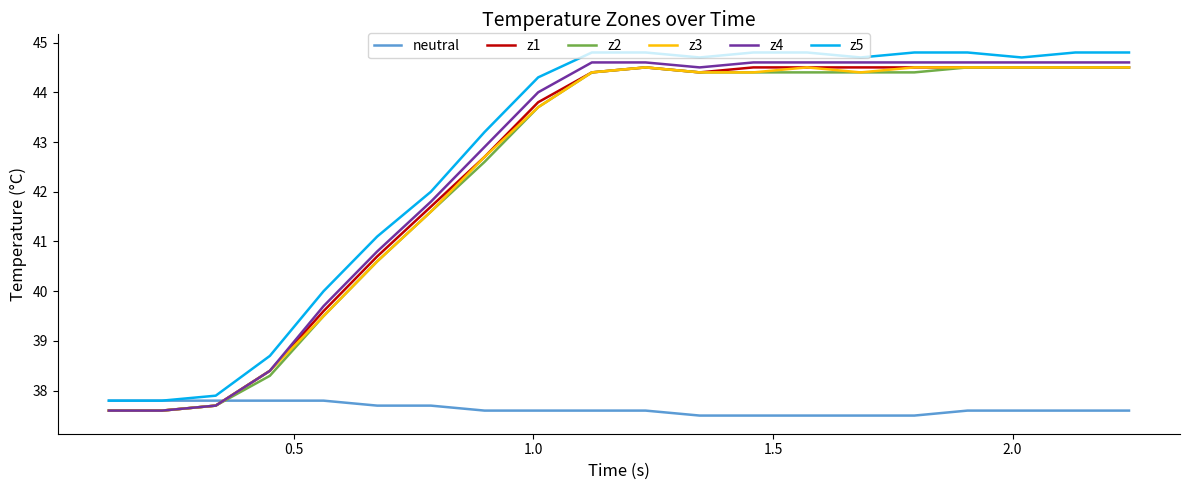

What is the maximum value shown in the chart?

44.8